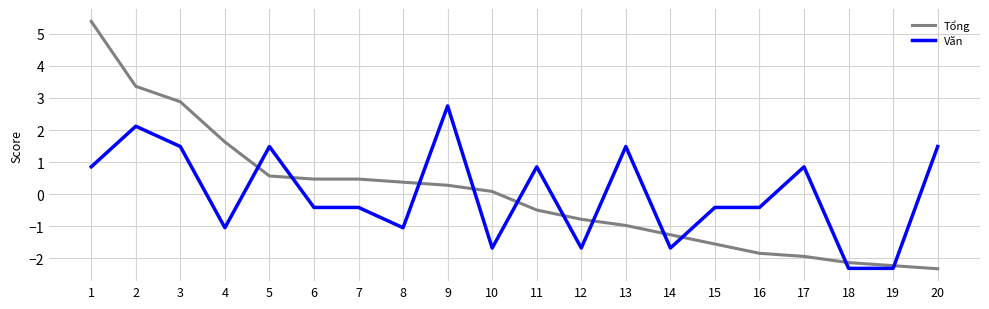

The value of Văn at 16 is -0.4. True or false?

True